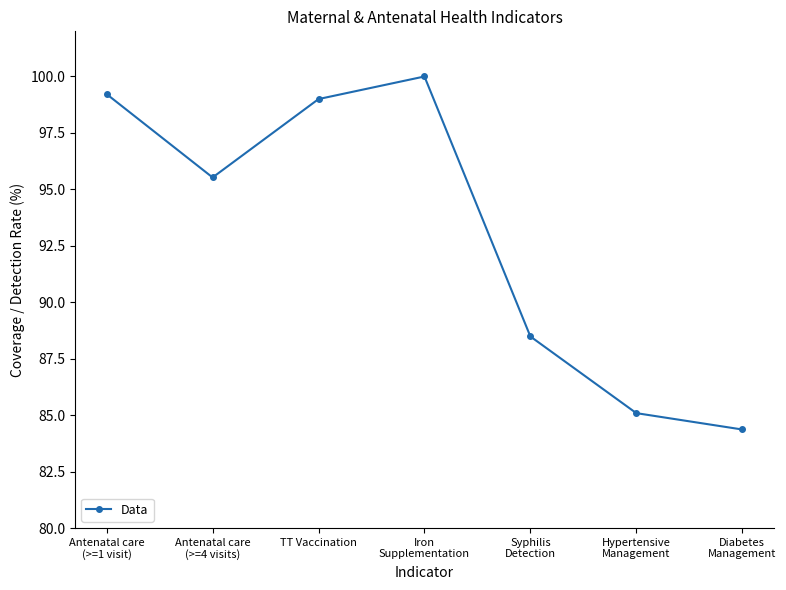

What is the greatest value displayed?

100.0